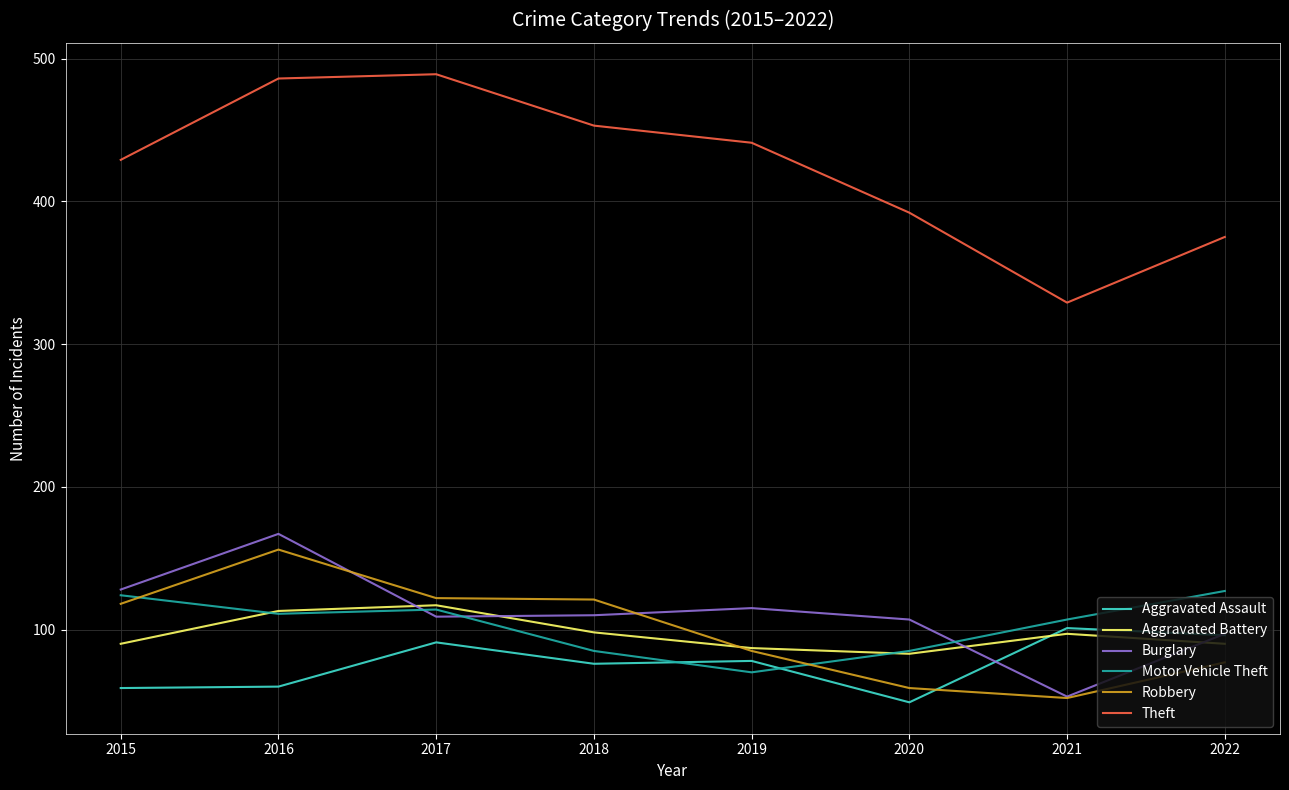

What is the difference between the highest and lowest values at 2019?

371